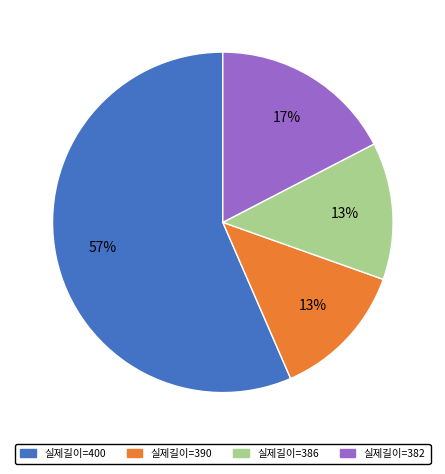

To the nearest percent, what portion does 실제길이=382 represent?

17%